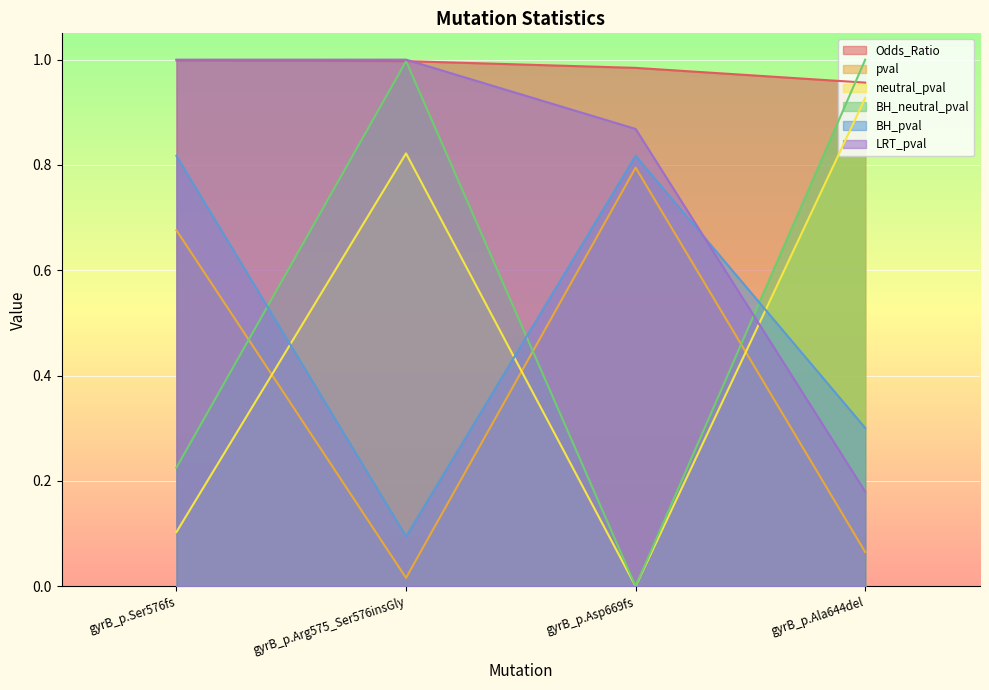

The BH_neutral_pval series shows 1.4 at gyrB_p.Arg575_Ser576insGly. True or false?

False